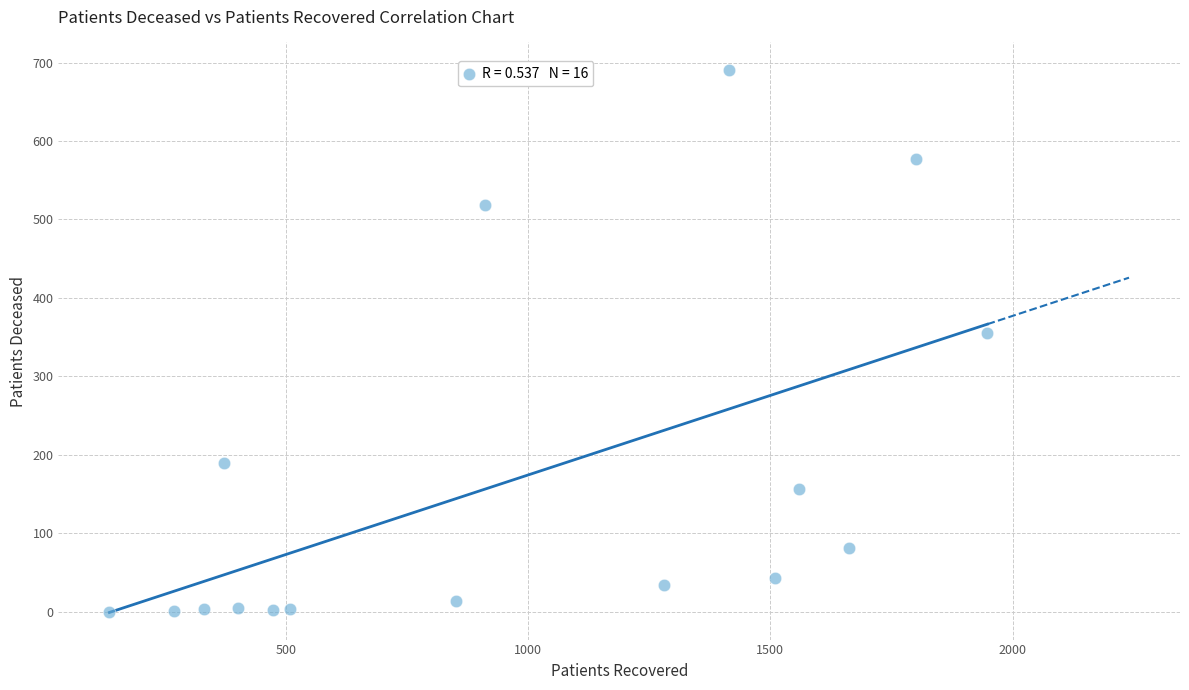

What Y value in the scatter plot is closest to 345?

355